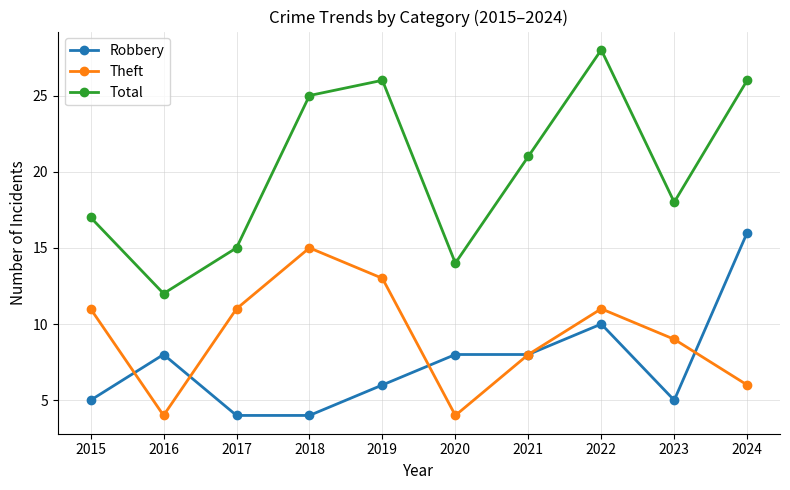

Which category has the highest value in the Total series?

2022